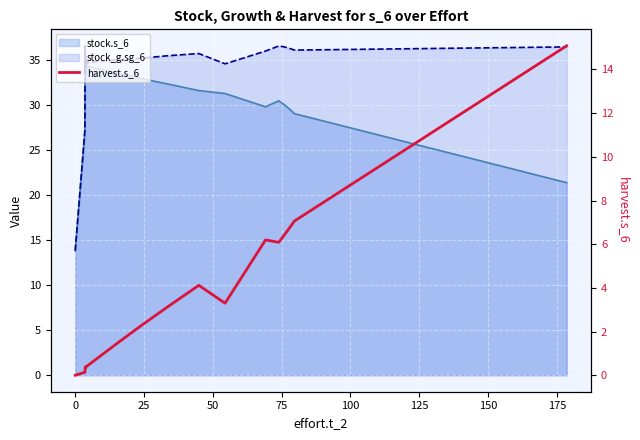

True or false: the data has more than 1 interior local peaks.

True